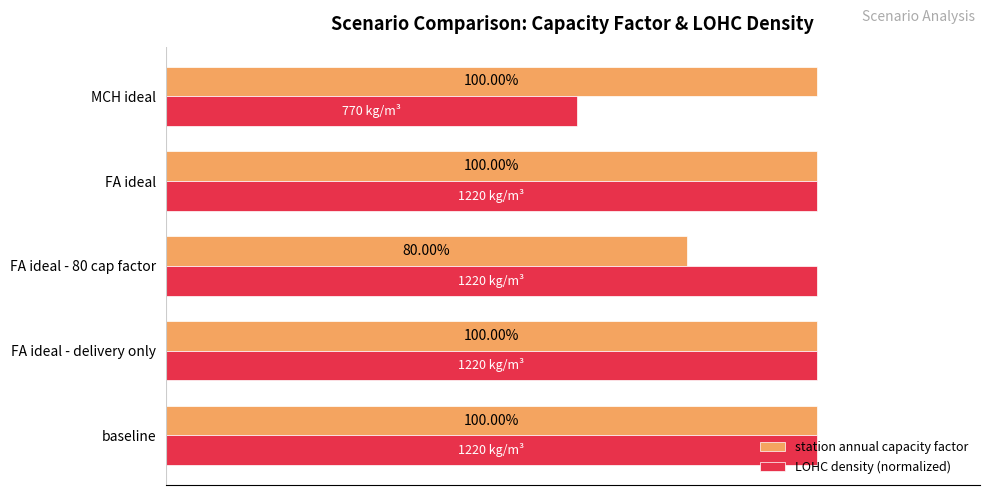

What are all the series names shown in the legend?

station annual capacity factor, LOHC density (normalized)